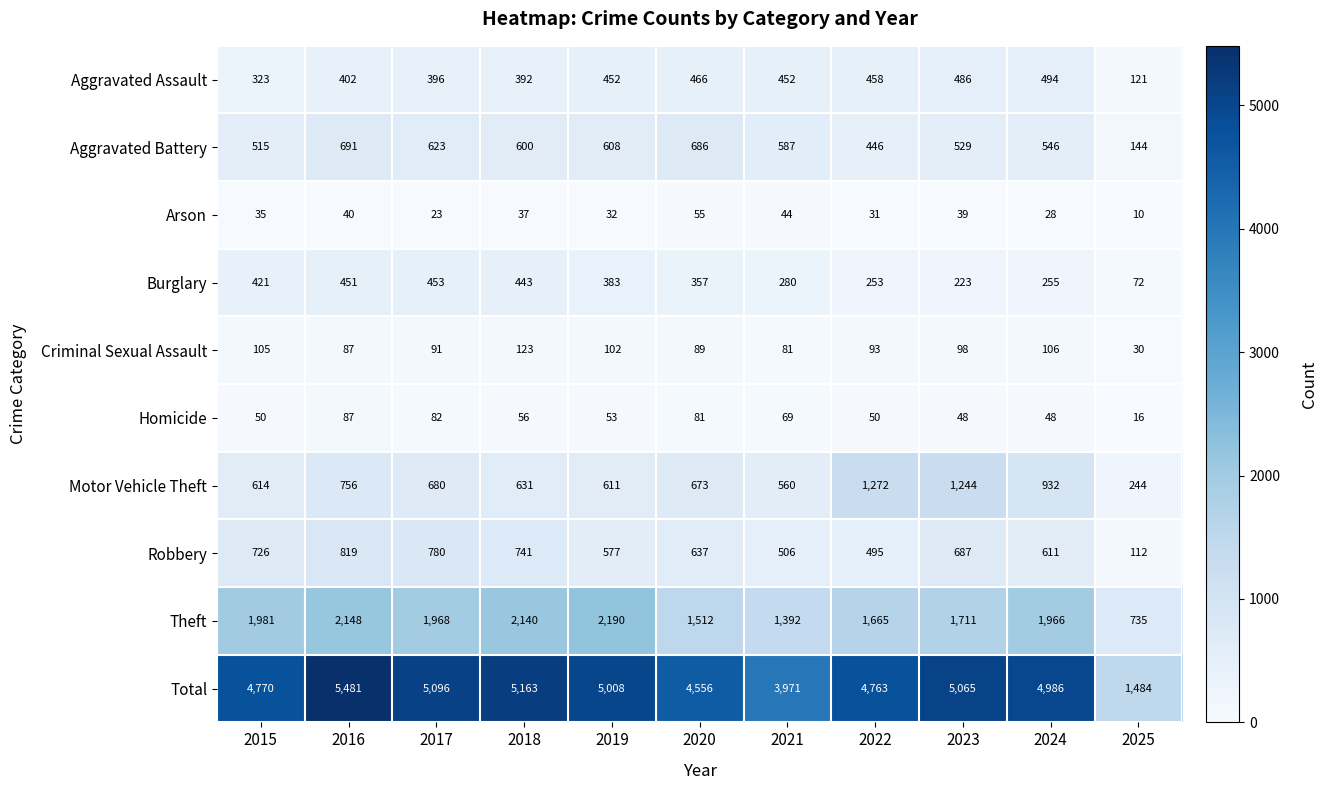

Where does the Burglary series first go above 357?

2015